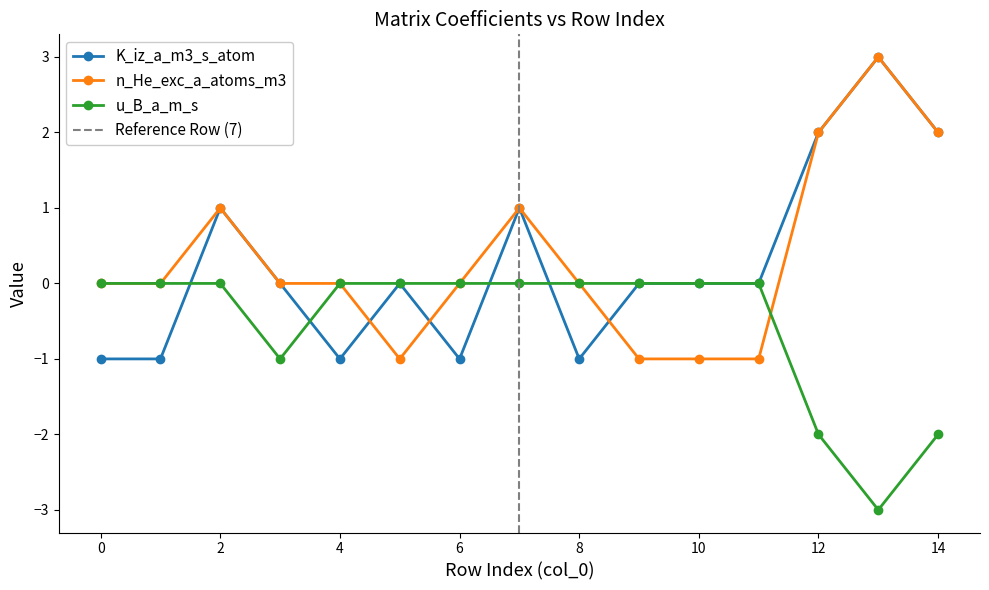

Which category has the highest value across all series?

13